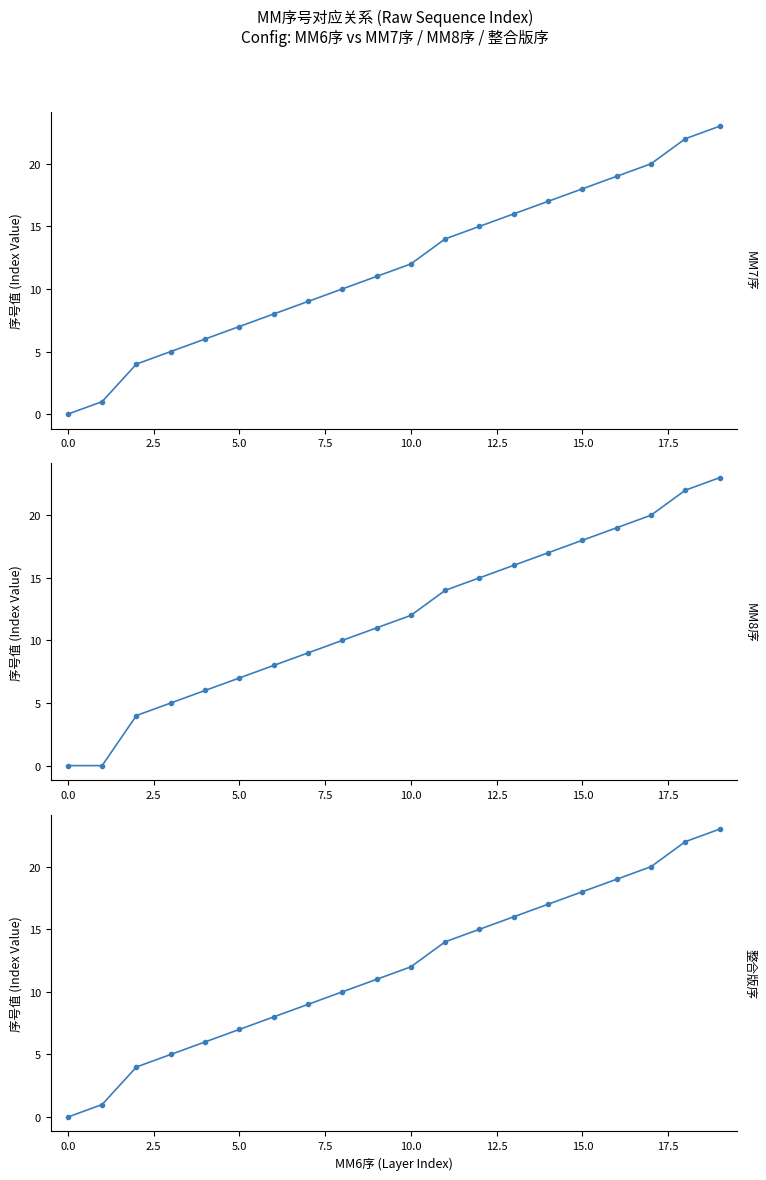

At which category is the sum across all series the highest?

19